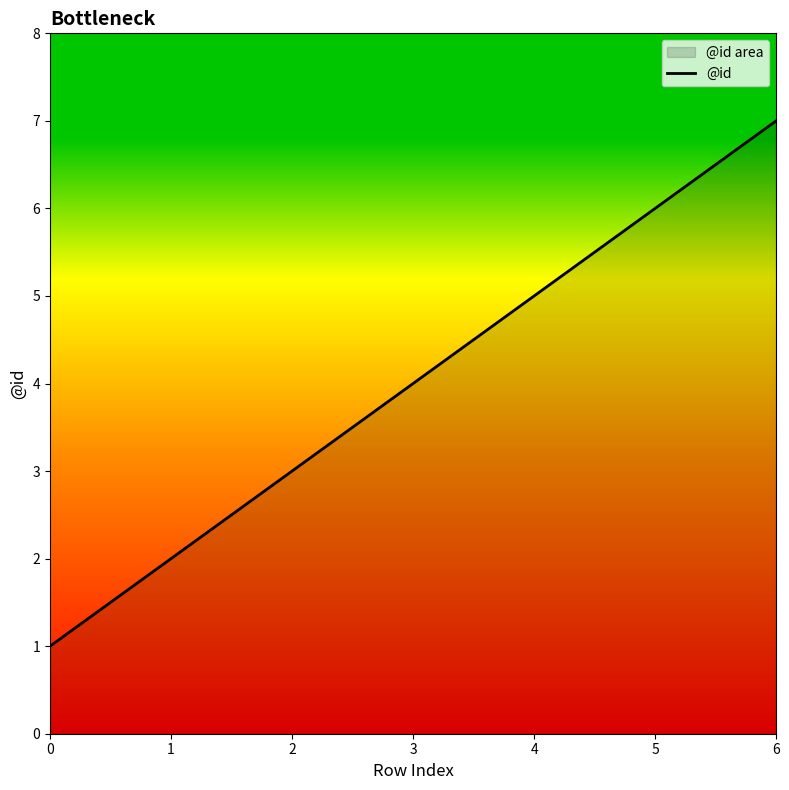

What is the change in value from 2 to 5?

+3